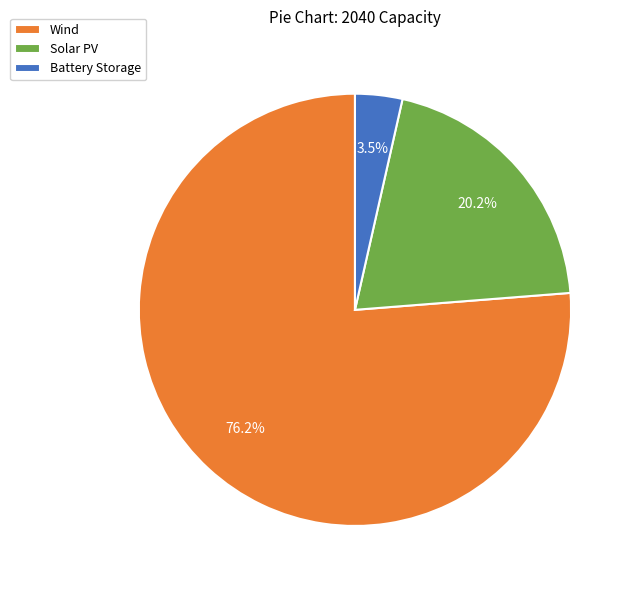

Count the number of slices in the pie.

3